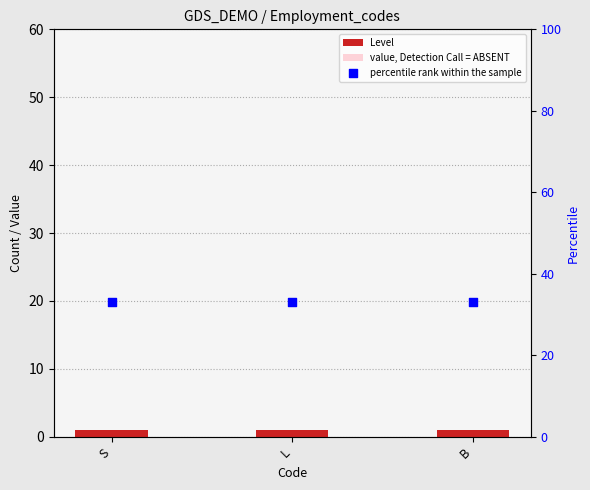

Which series contains the highest Y value?

percentile rank within the sample